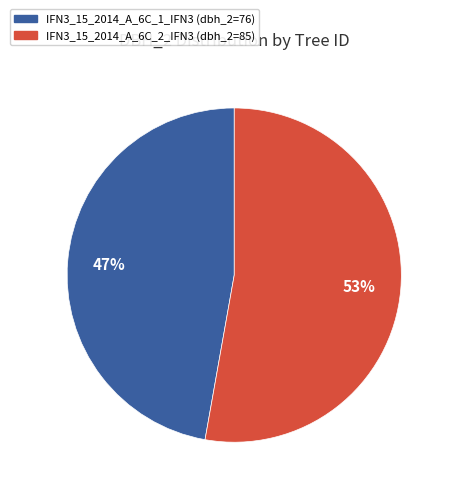

What is the smallest slice in the pie chart?

IFN3_15_2014_A_6C_1_IFN3